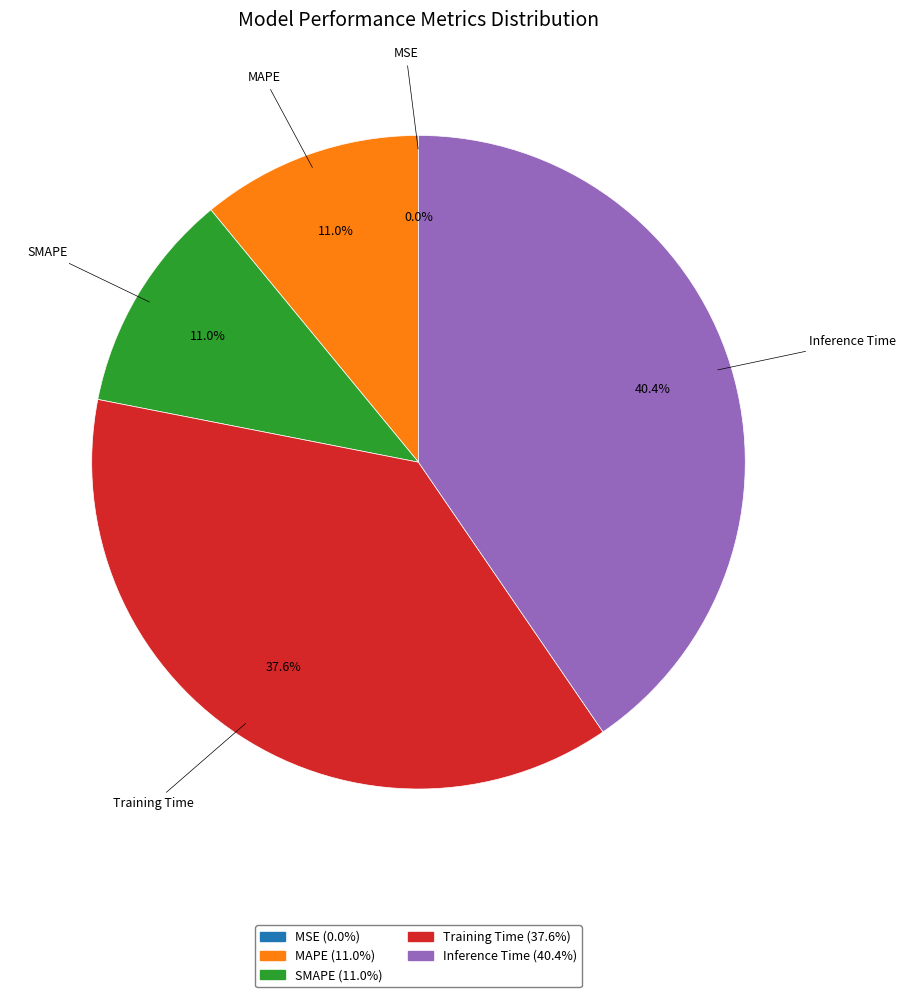

Which slice is the largest?

Inference Time